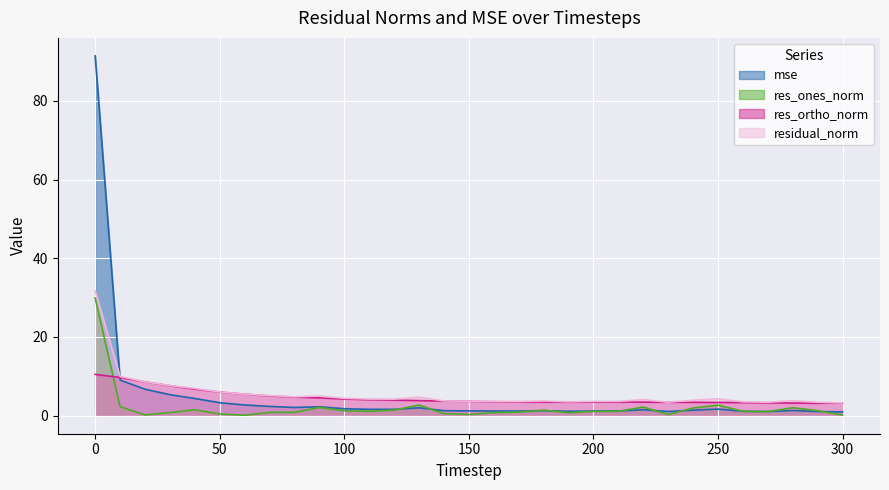

Rank the series by their maximum value, from lowest to highest.

res_ortho_norm, res_ones_norm, residual_norm, mse